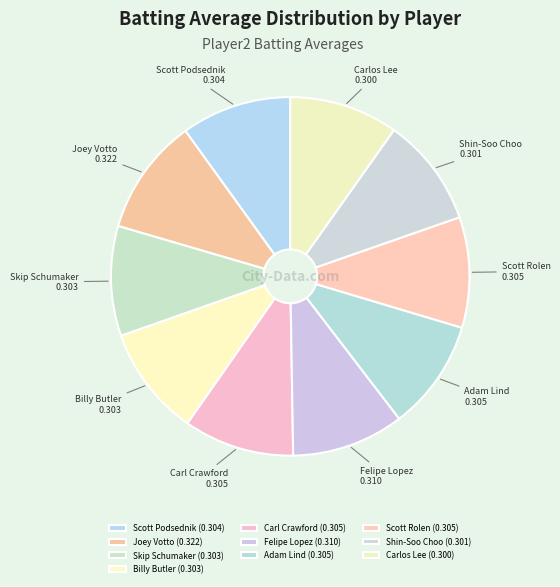

True or false: Scott Rolen accounts for 10% of the total.

True